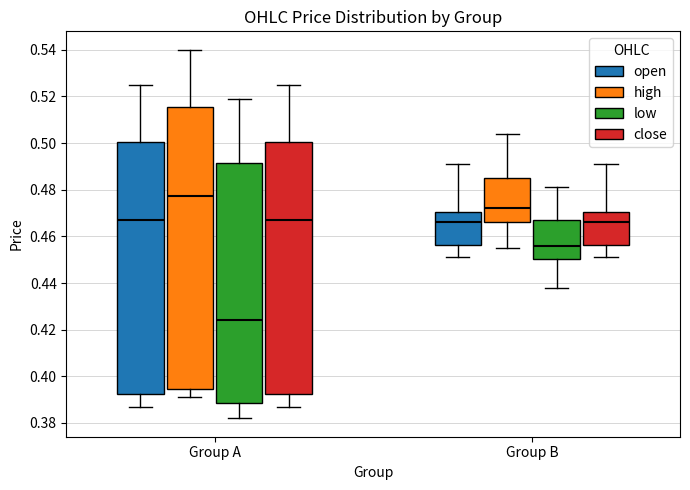

Reading left to right, read every box against the y-axis: the position of its median line, the range the box covers, and the ends of its whiskers. The values are not printed on the chart, so give them approximately, as read against the axis.

Group A (open): median 0.468, box 0.392 to 0.500, whiskers 0.388 to 0.526
Group A (high): median 0.478, box 0.394 to 0.516, whiskers 0.392 to 0.540
Group A (low): median 0.424, box 0.388 to 0.492, whiskers 0.382 to 0.520
Group A (close): median 0.468, box 0.392 to 0.500, whiskers 0.388 to 0.526
Group B (open): median 0.466, box 0.456 to 0.470, whiskers 0.452 to 0.492
Group B (high): median 0.472, box 0.466 to 0.486, whiskers 0.456 to 0.504
Group B (low): median 0.456, box 0.450 to 0.468, whiskers 0.438 to 0.482
Group B (close): median 0.466, box 0.456 to 0.470, whiskers 0.452 to 0.492